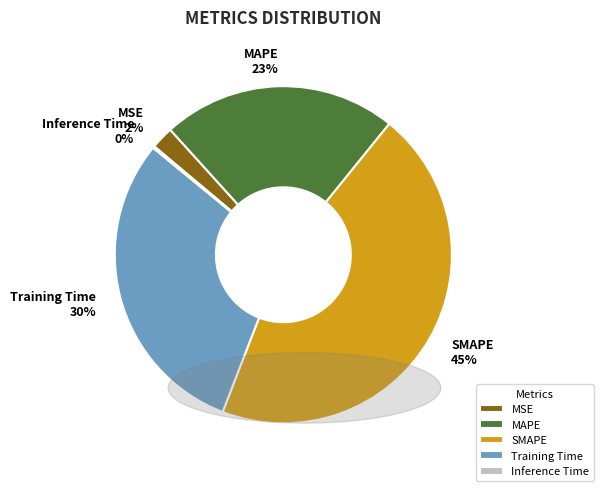

To the nearest percent, what is the difference between the largest and smallest slice percentages?

45%